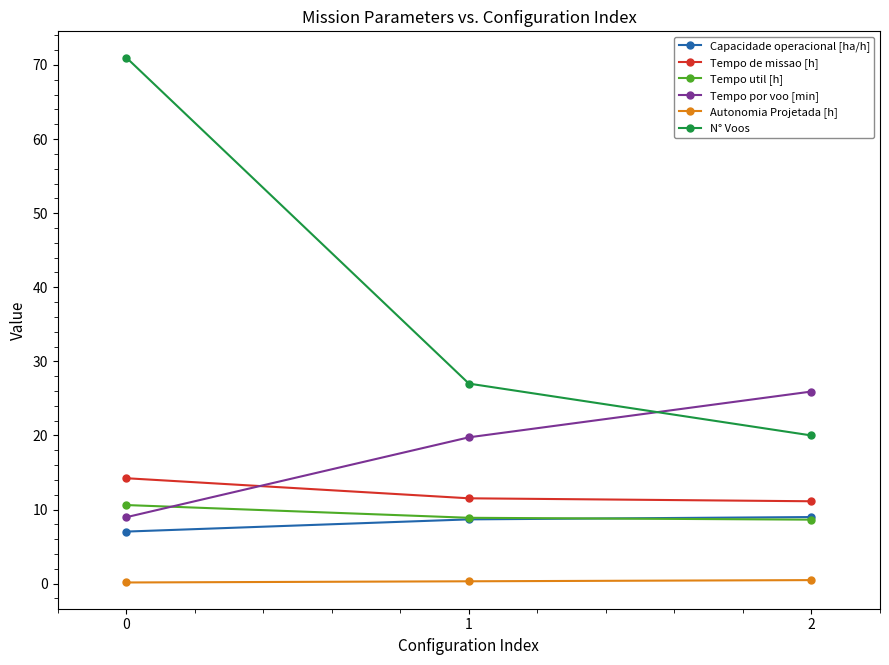

True or false: Tempo util [h] has a value of 2.1 at 2.

False